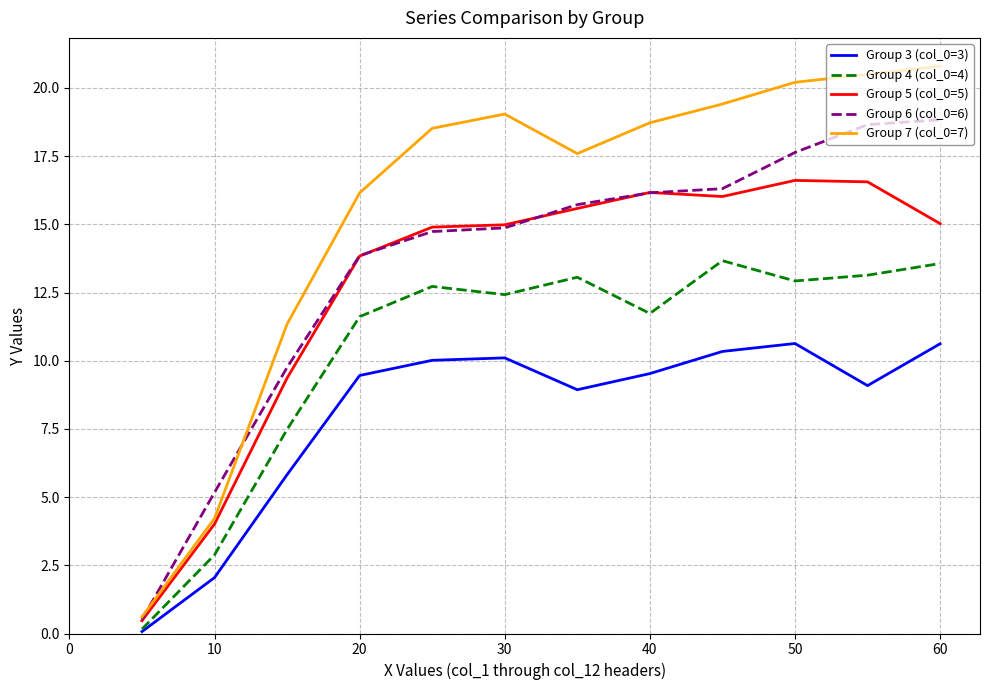

True or false: Group 4 (col_0=4) and Group 7 (col_0=7) cross at least once.

False